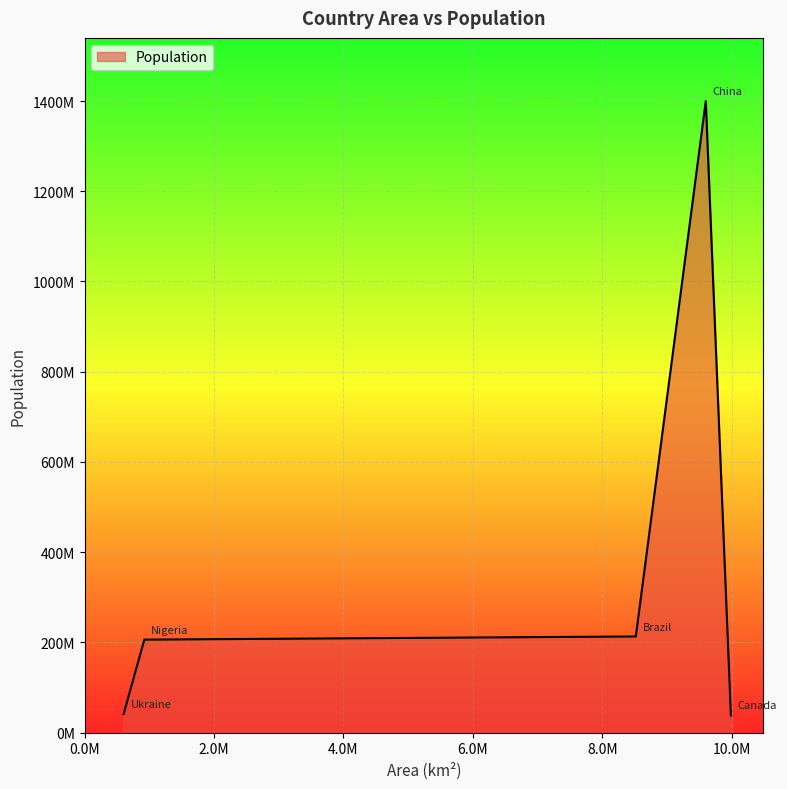

Is this an area chart (filled region under the line)?

Yes